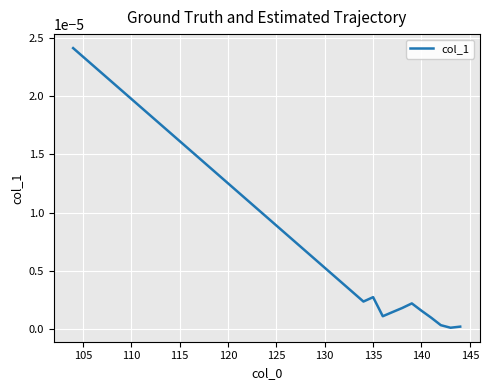

What is the label of the 9th point from the left?

140